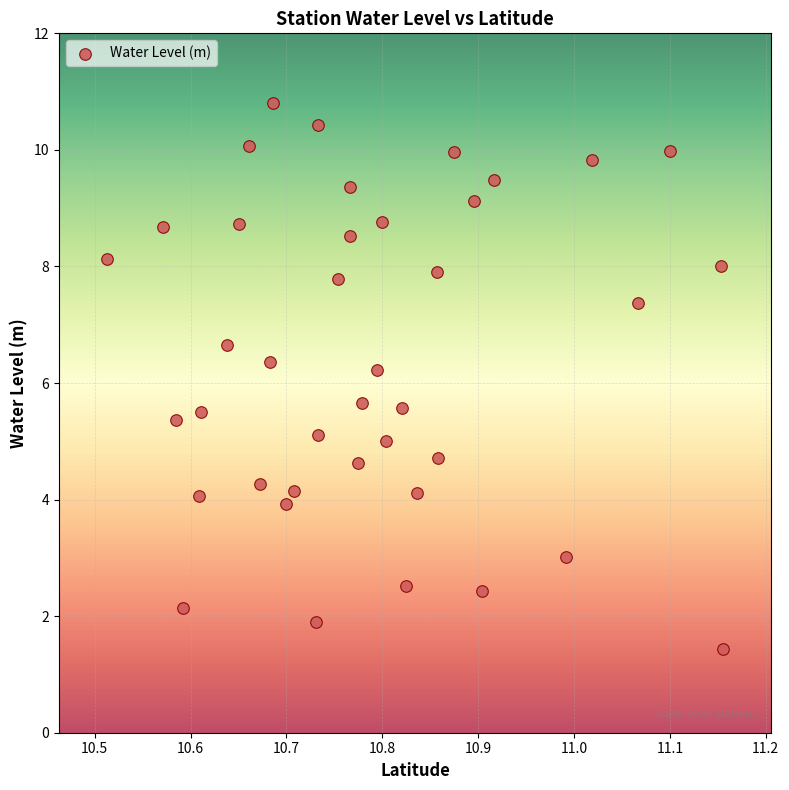

What is the range of X values (max minus min)?

0.6